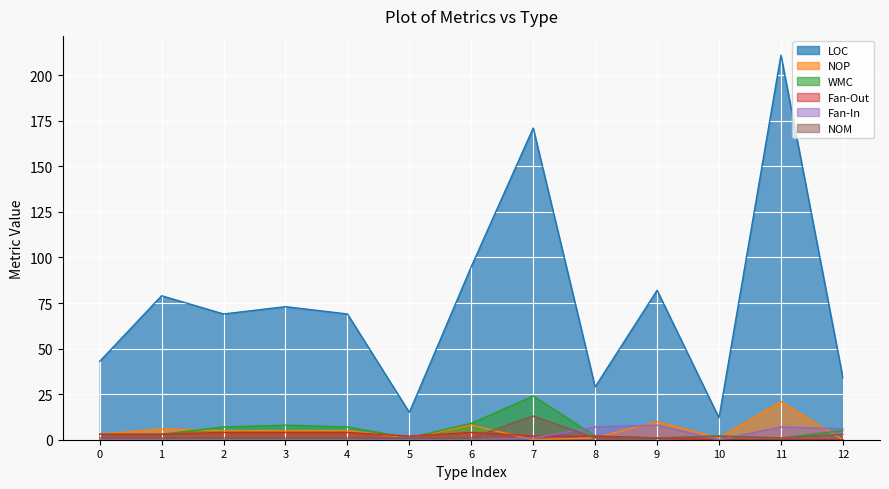

What is the difference between the maximum and minimum values in the NOM series?

12